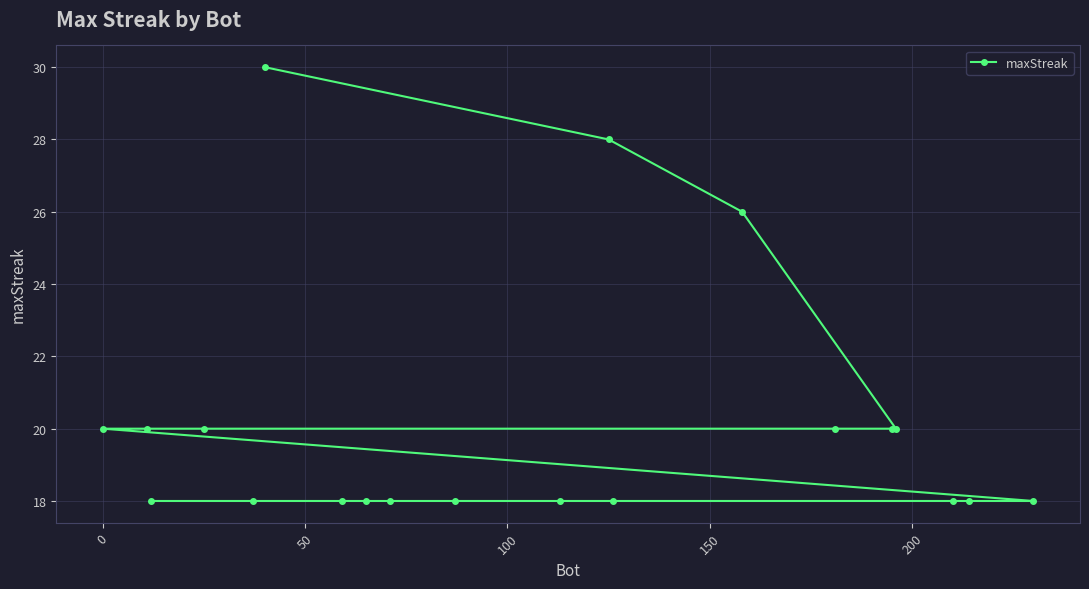

What is the value of the 4th point from the left?

20